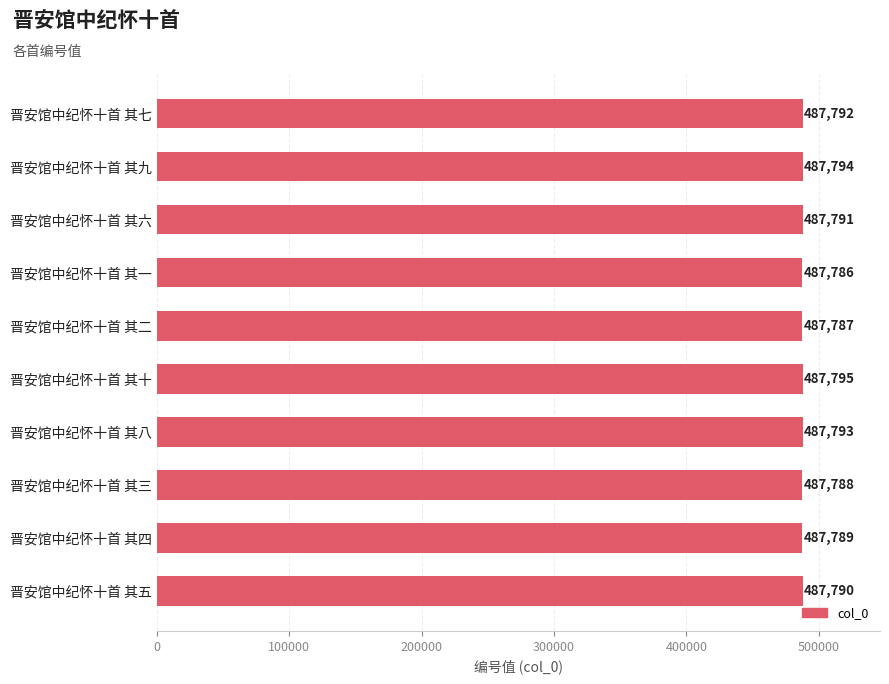

What is the smallest value displayed?

487786